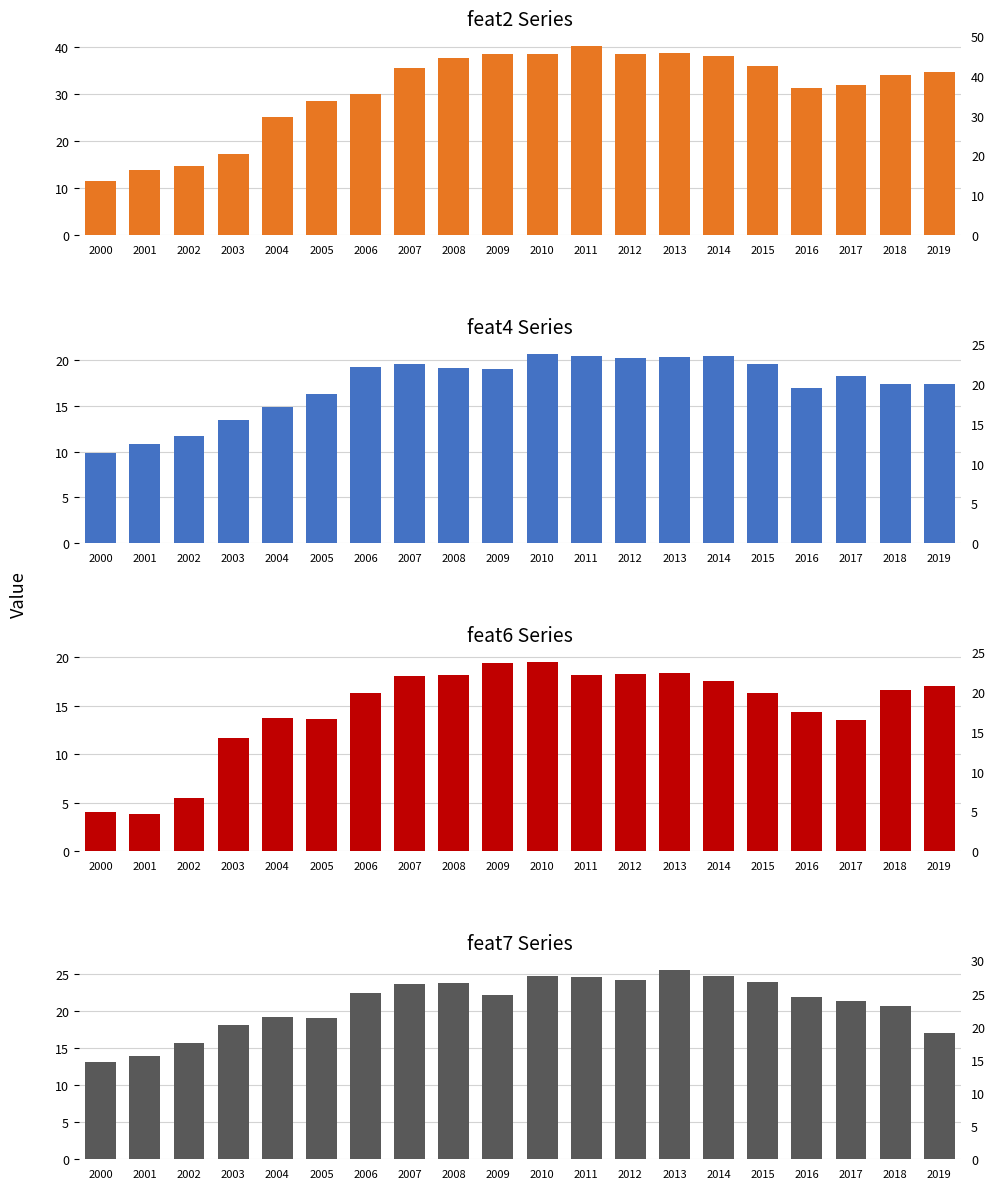

What is the average value of the feat7 series?

21.0